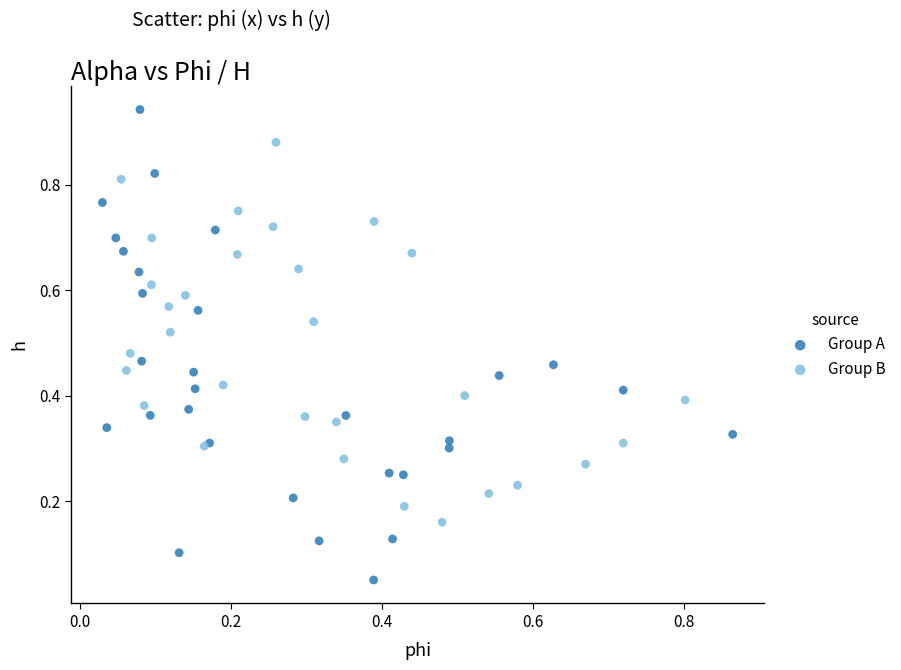

Which series reaches the minimum Y coordinate?

Group A